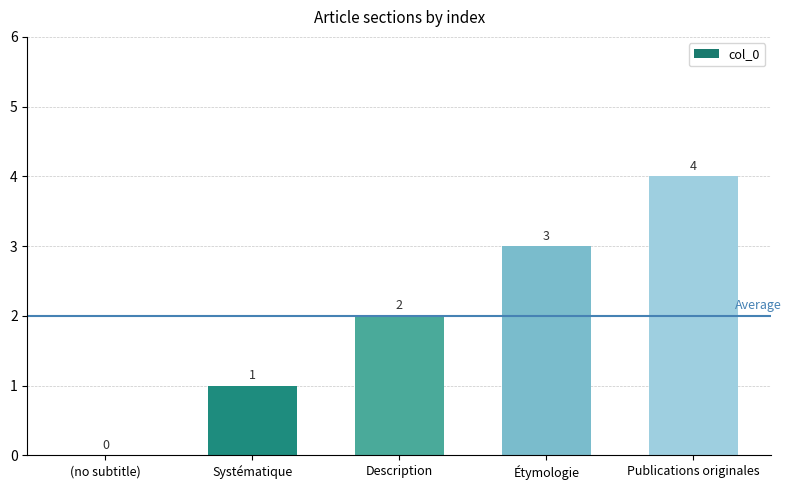

At which category does the chart reach its peak across all series?

Publications originales